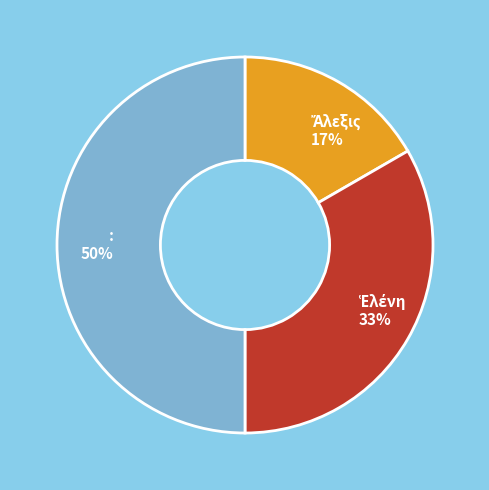

Count the number of slices in the pie.

3